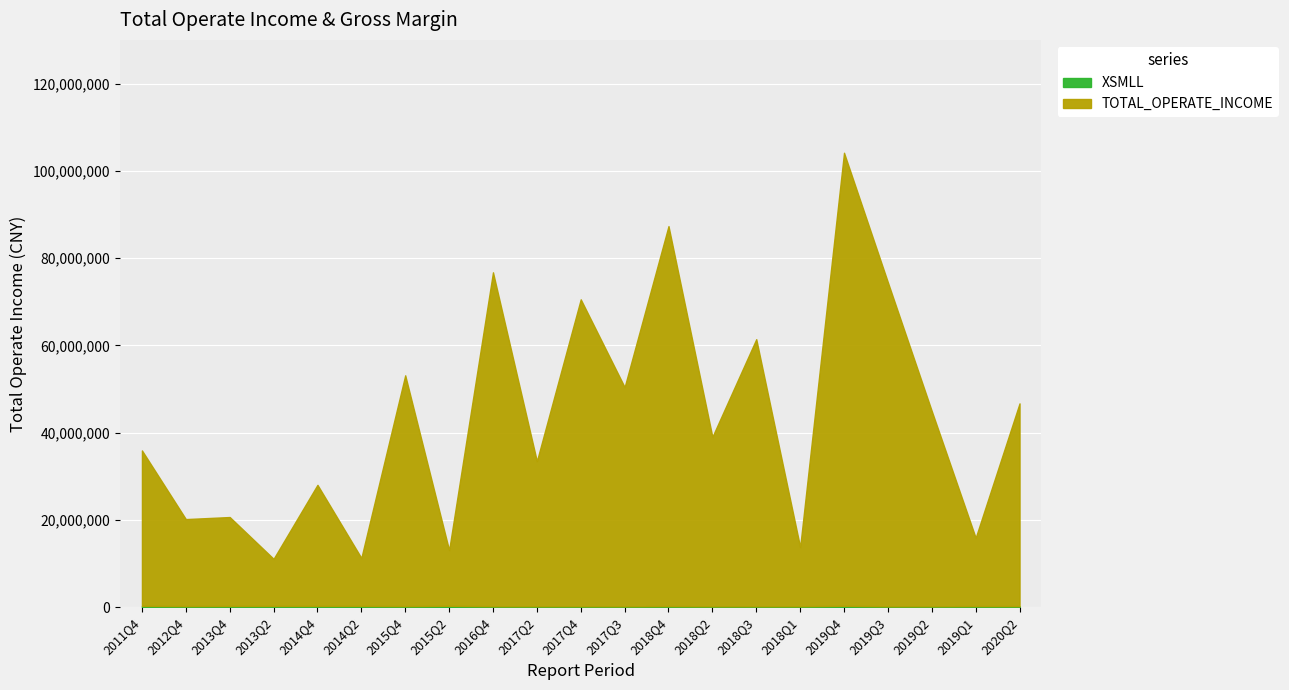

True or false: XSMLL and TOTAL_OPERATE_INCOME cross at least once.

False